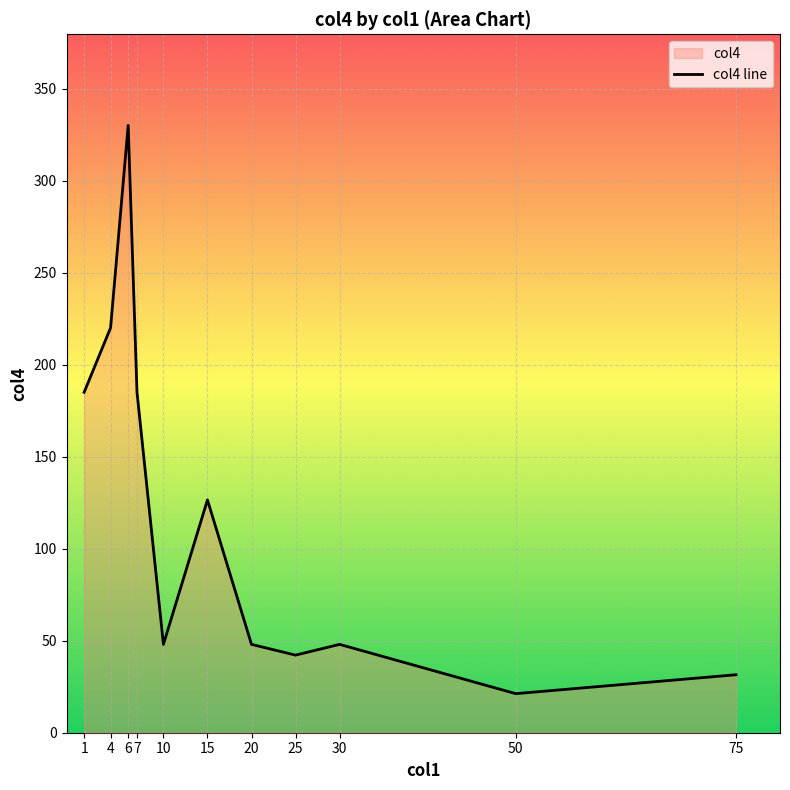

What is the ratio of the value at 6 to the value at 1?

1.8